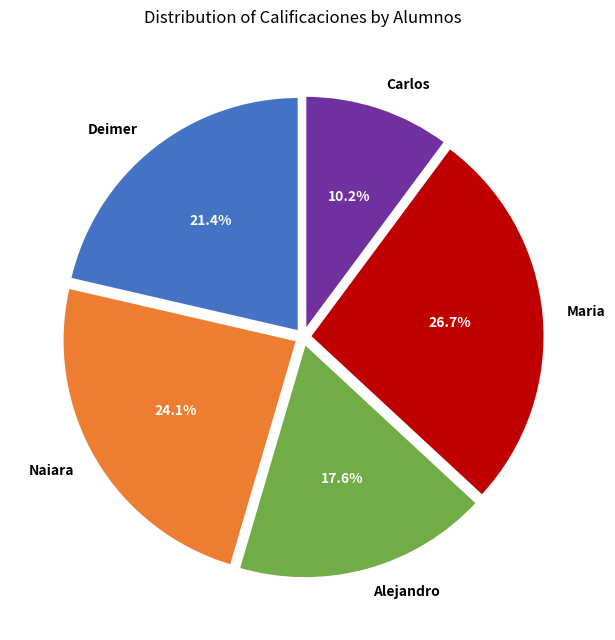

Which category has the biggest portion of the pie?

Maria